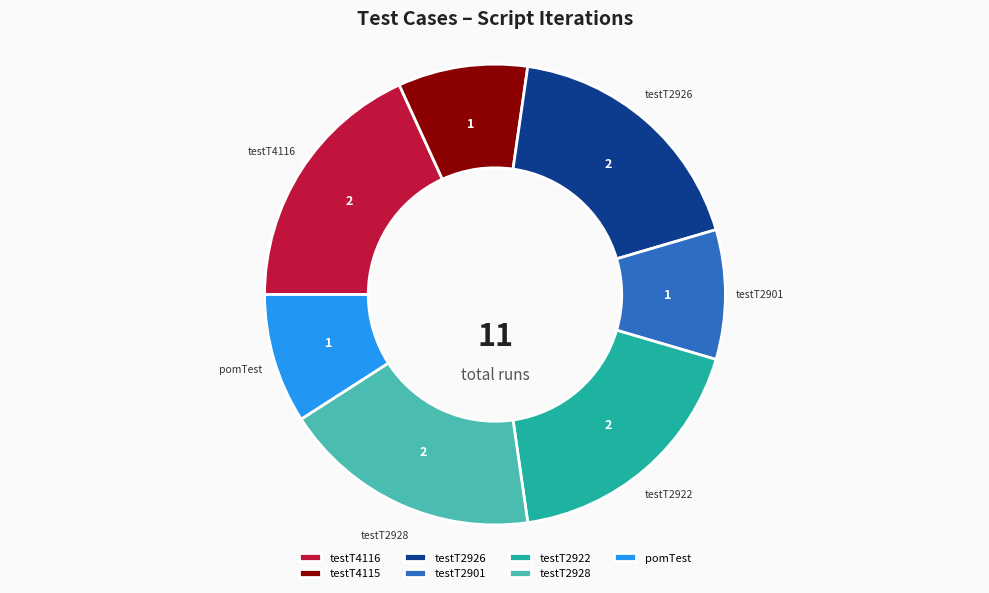

How many slices are in this pie chart?

7